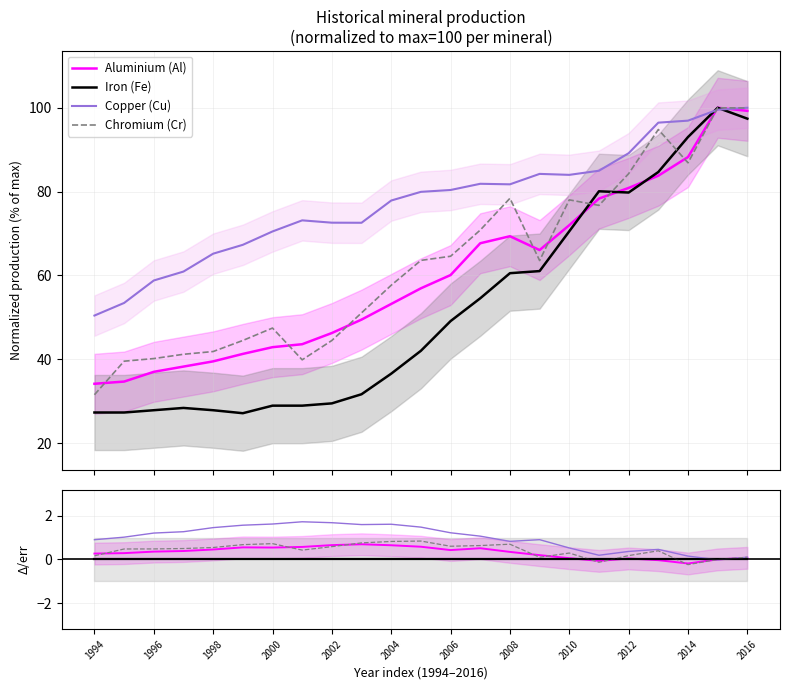

Which series ends up on top after the final intersection of Copper (Cu) and Iron (Fe)?

Copper (Cu)